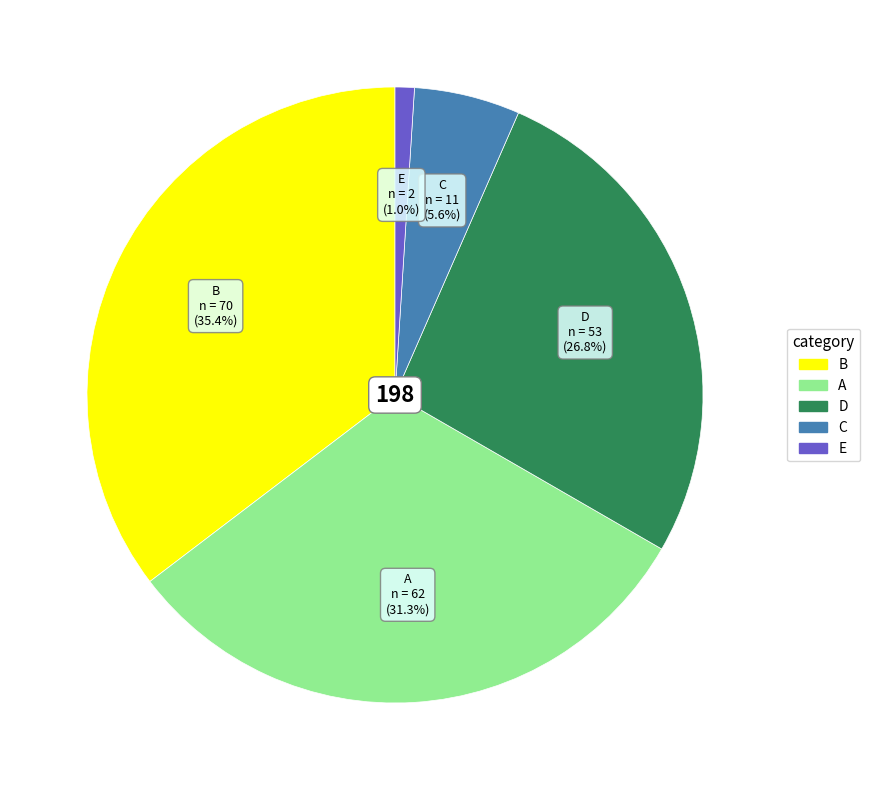

What percentage is the B slice, to the nearest percent?

35%